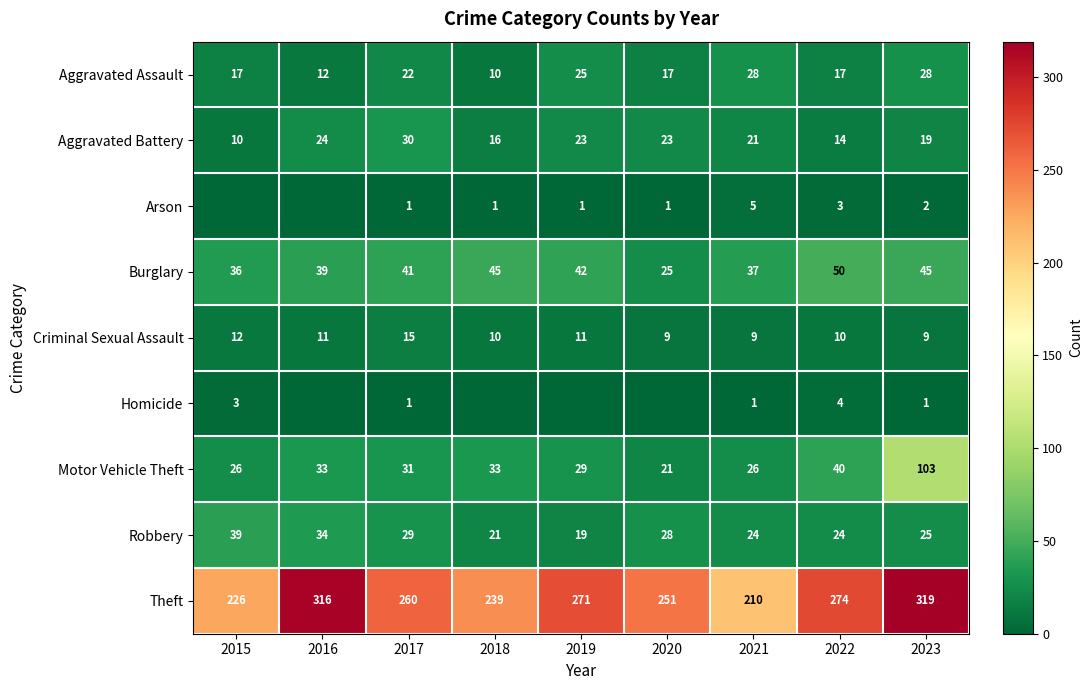

What is the difference between the maximum and minimum values in the Theft series?

109